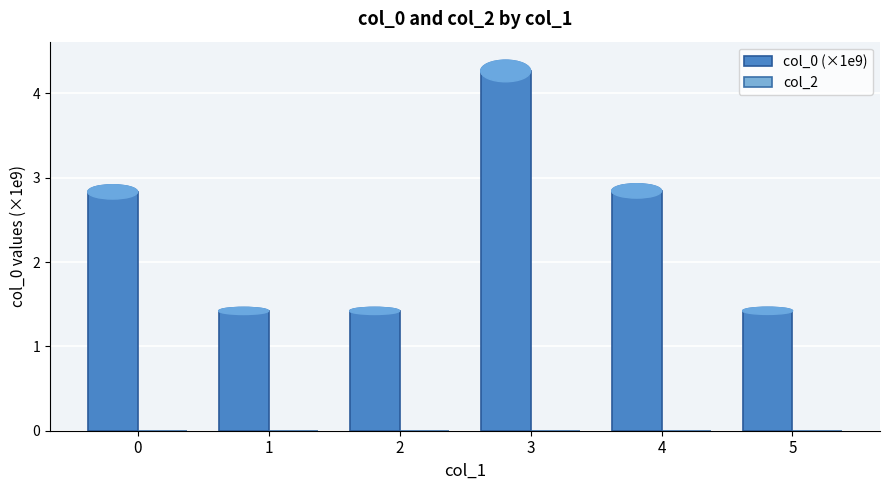

What is the average value?

2.4